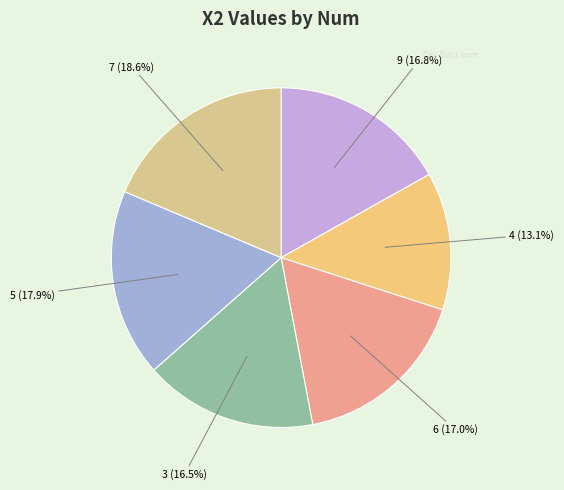

What is the smallest slice in the pie chart?

4